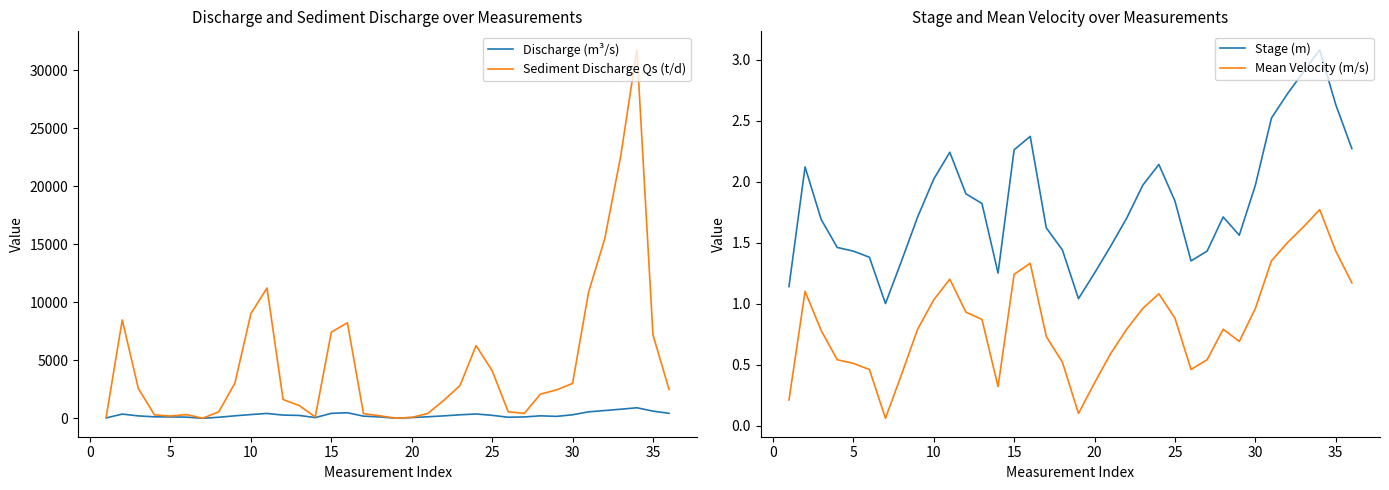

True or false: Mean Velocity (m/s) and Stage (m) intersect in this chart.

False